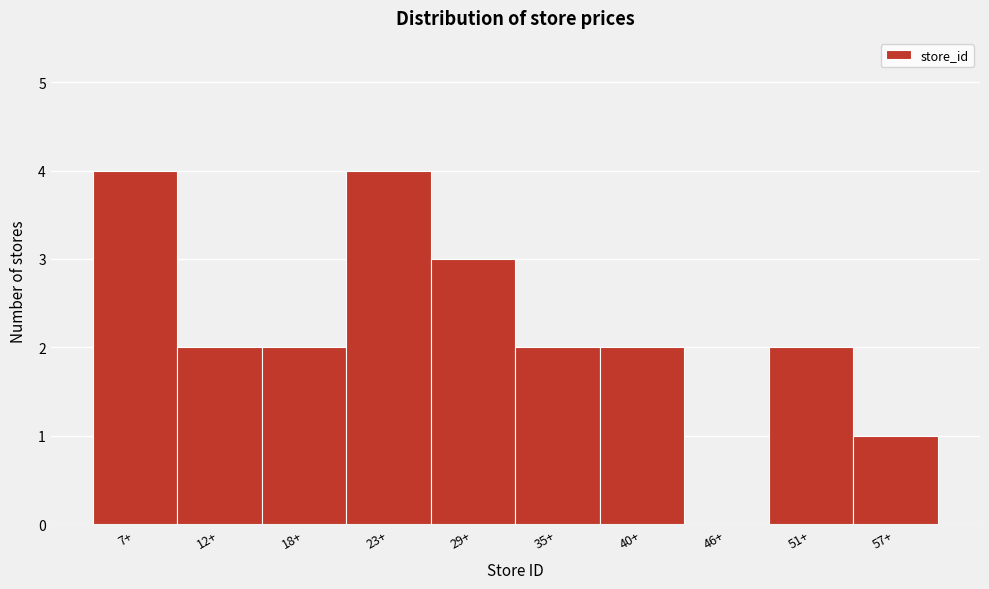

Reading left to right, list all the values displayed in this chart.

7+=4	12+=2	18+=2	23+=4	29+=3	35+=2	40+=2	46+=0	51+=2	57+=1